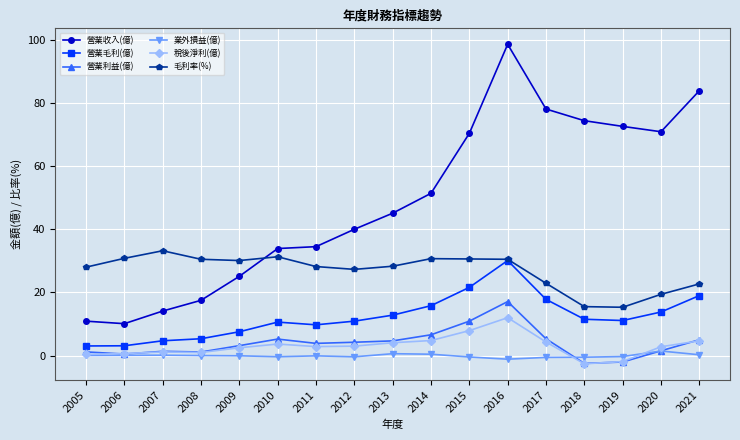

Which category has the highest value in the 營業利益(億) series?

2016